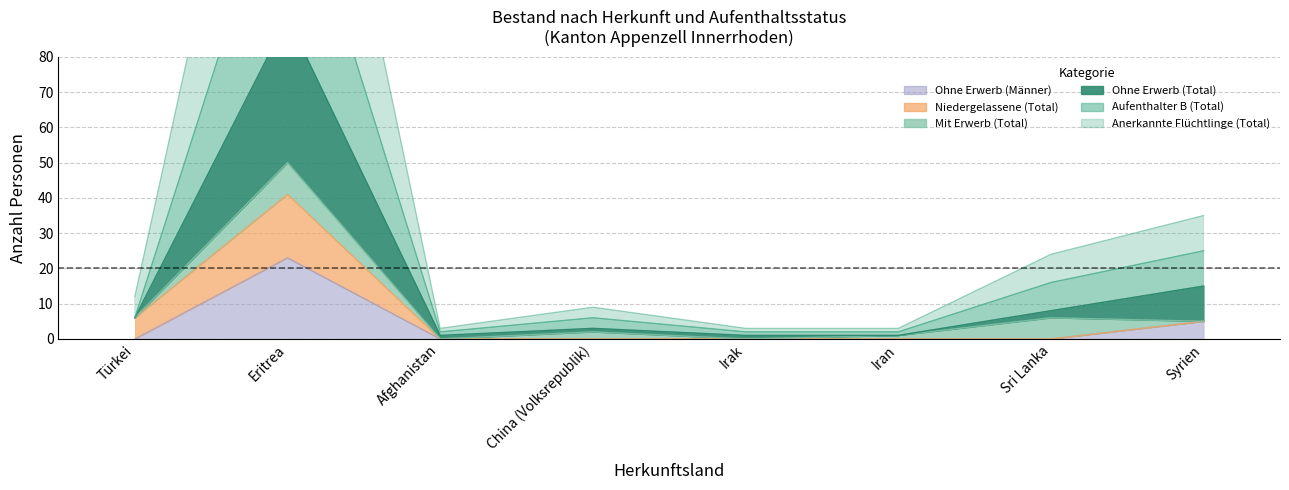

What is the greatest value displayed?

209